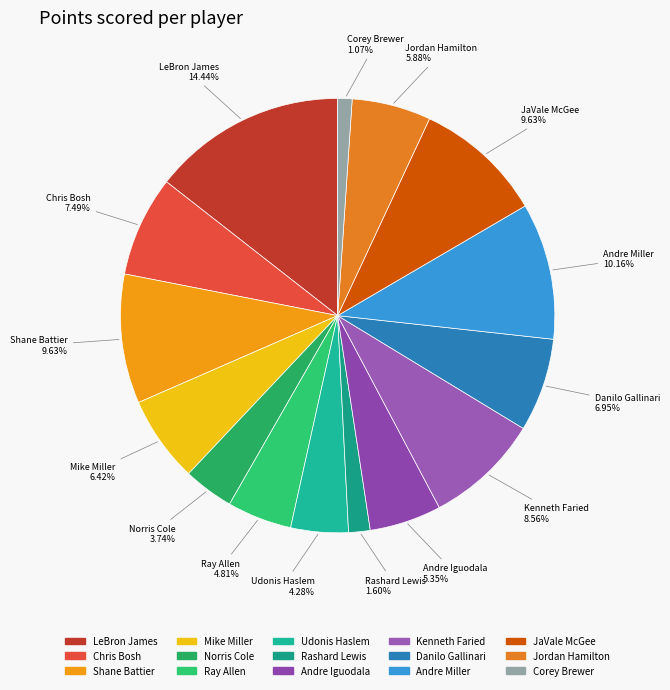

How much of the chart is everything except JaVale McGee?

90.4%